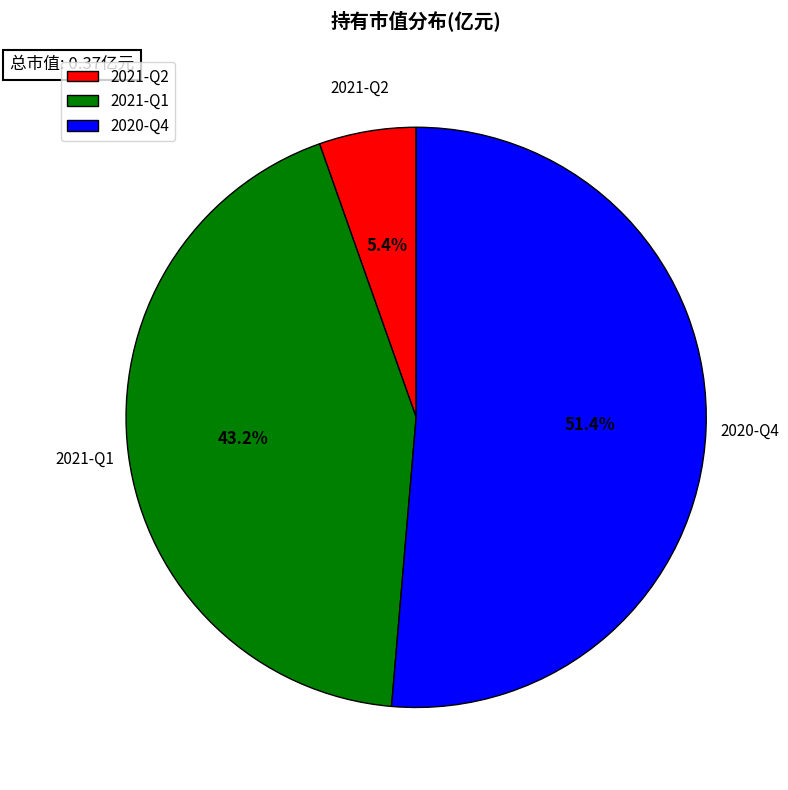

To the nearest percent, what is the difference between the 2021-Q1 and 2021-Q2 slice percentages?

38%